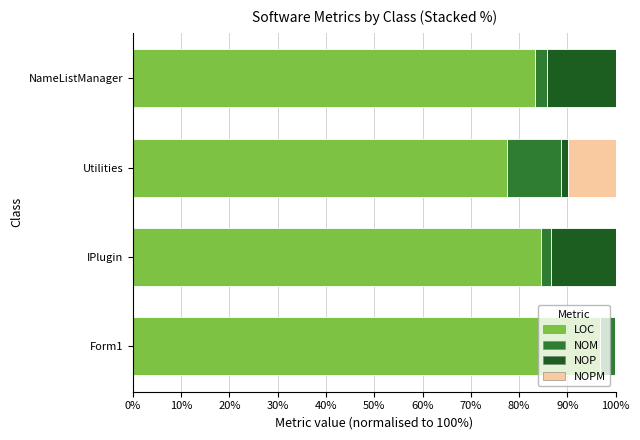

The value of LOC at Utilities is 77.5. True or false?

True